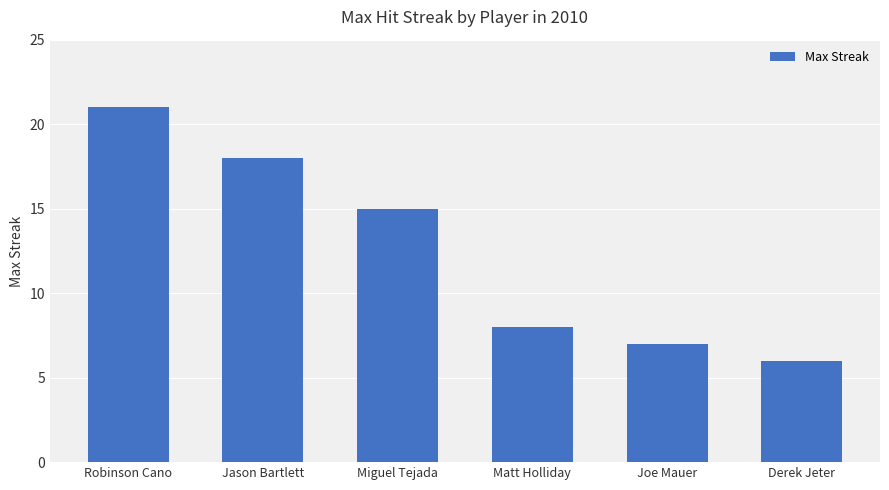

What is the smallest value displayed?

6